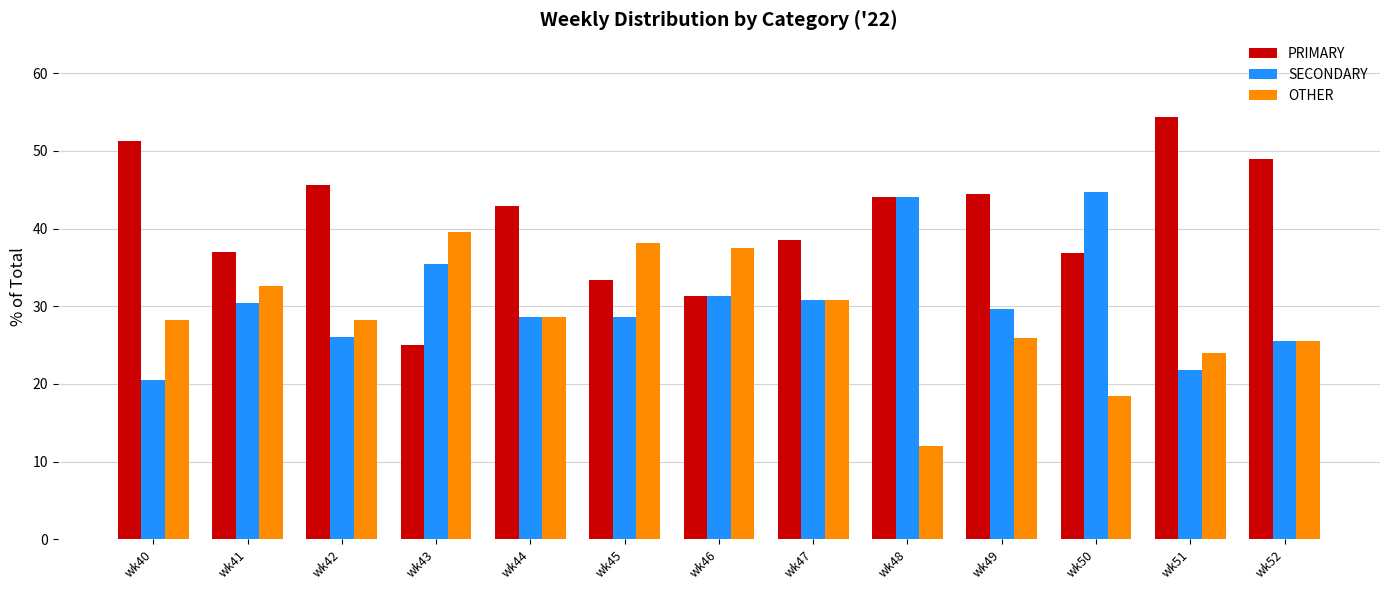

Are the bars horizontal?

No